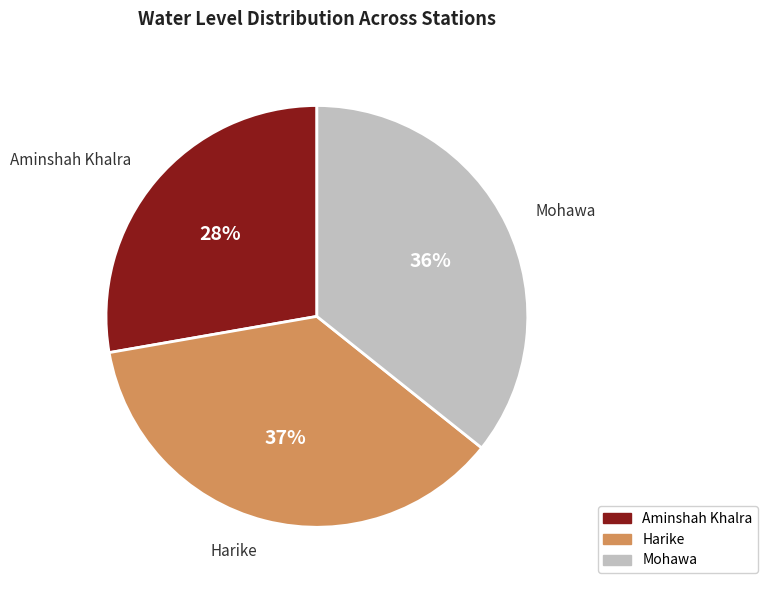

Is the sum of Aminshah Khalra and Mohawa greater than half?

Yes